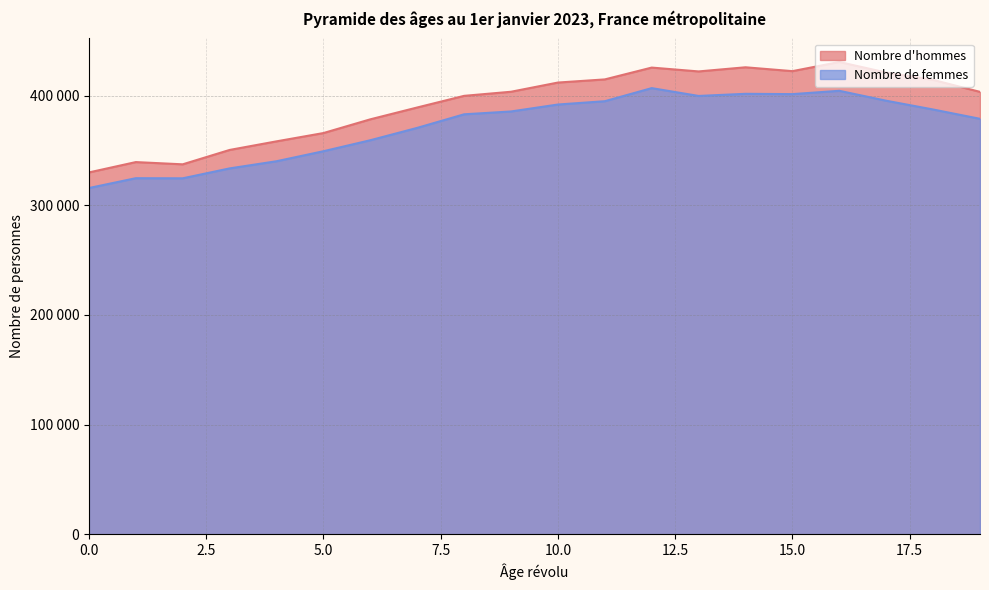

Rank the categories by Nombre d'hommes value from lowest to highest.

0, 2, 1, 3, 4, 5, 6, 7, 8, 19, 9, 10, 18, 11, 17, 13, 15, 12, 14, 16